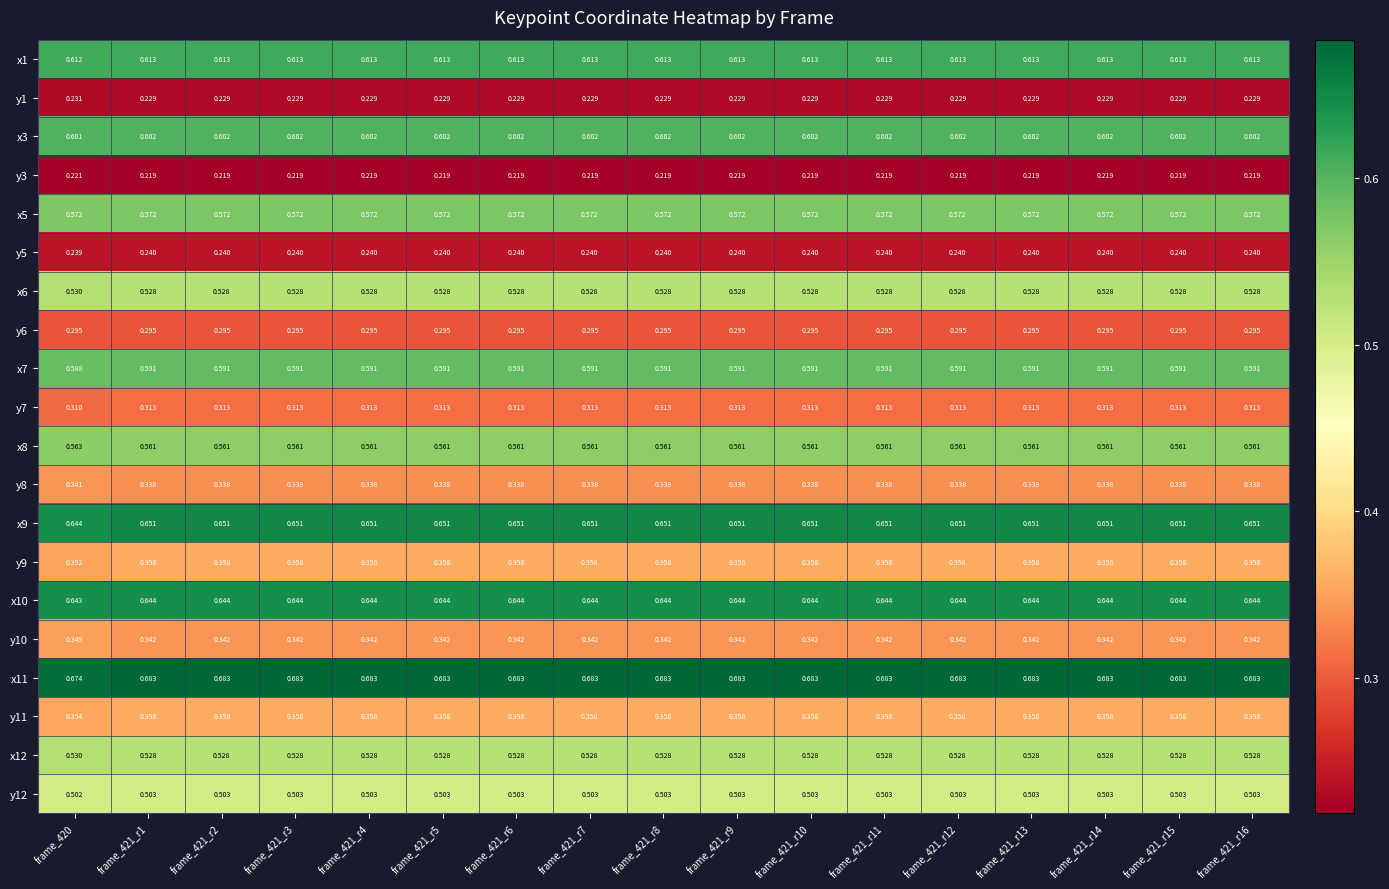

Is the value of x5 at frame_421_r8 greater than the value of x8 at frame_421_r8?

Yes